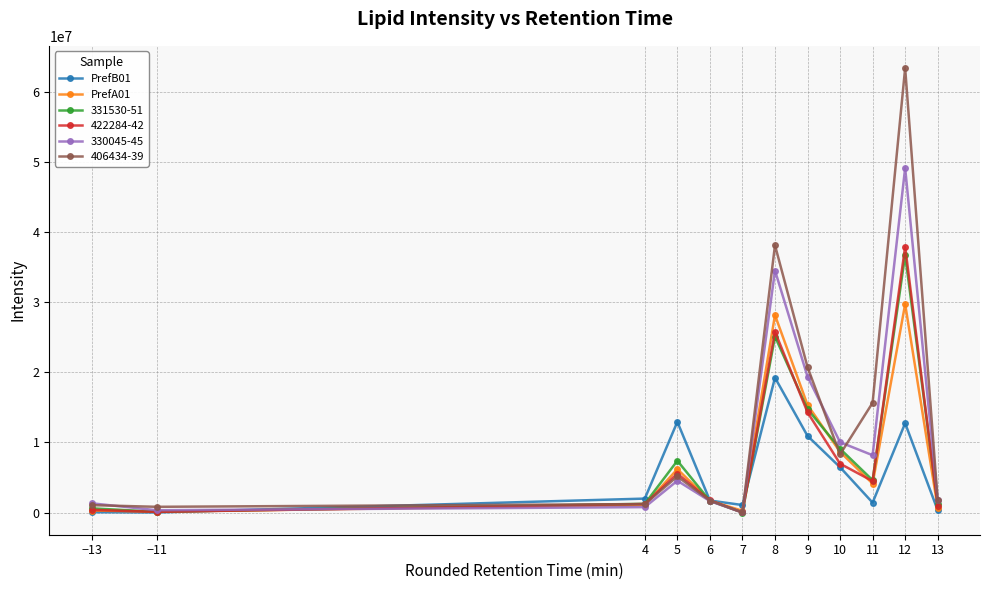

At which category is the sum across all series the highest?

12